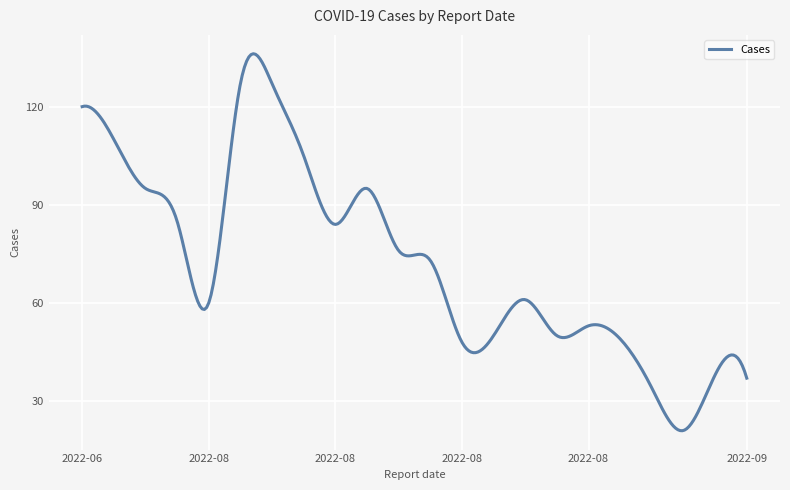

What is the difference between the second highest and minimum values?

115.1